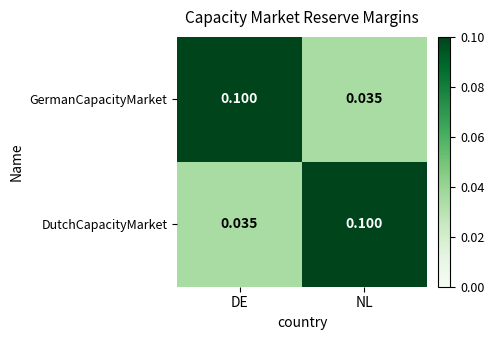

Rank the series at NL from highest to lowest value.

DutchCapacityMarket, GermanCapacityMarket